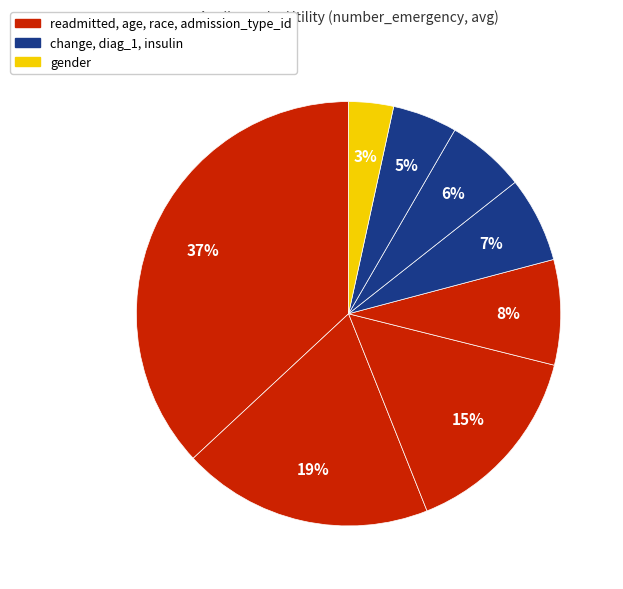

Is there any slice that represents more than half of the pie?

No